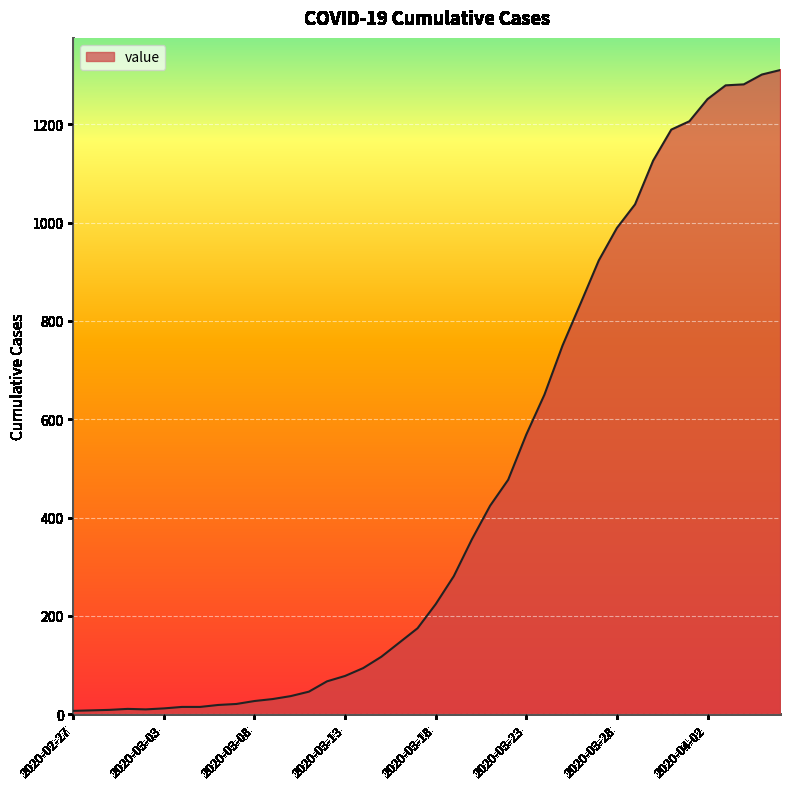

What is the difference between the maximum and minimum values?

1303